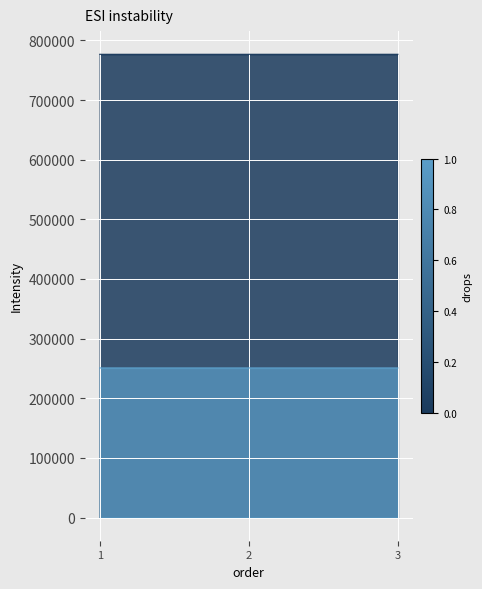

What is the value of the date_str point at the 3rd from the left?

250815